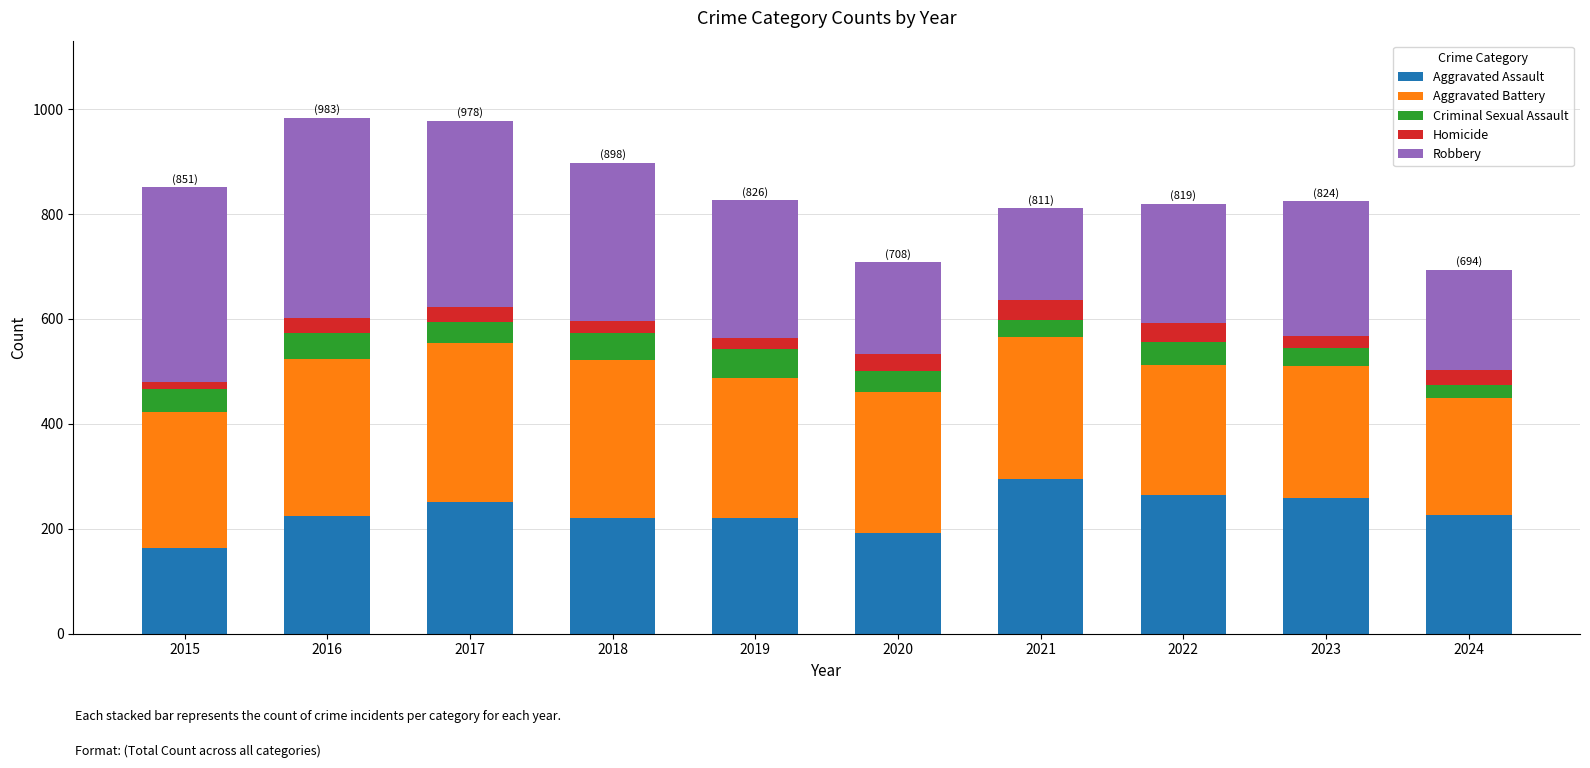

What is the difference between the second highest and minimum values in the Aggravated Assault series?

100